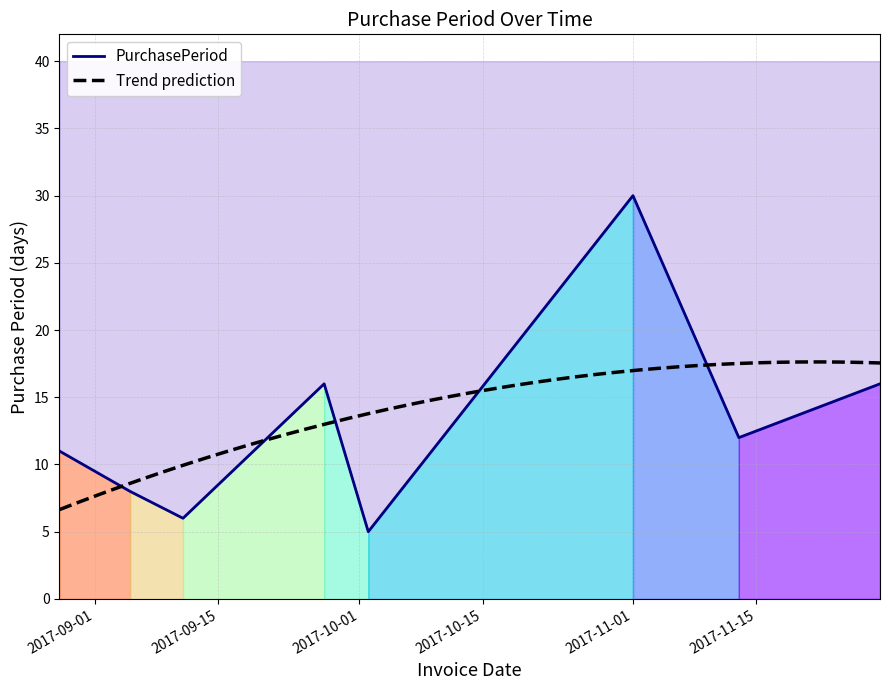

Reading left to right, extract all data points from this chart.

11	8	6	16	5	30	12	16